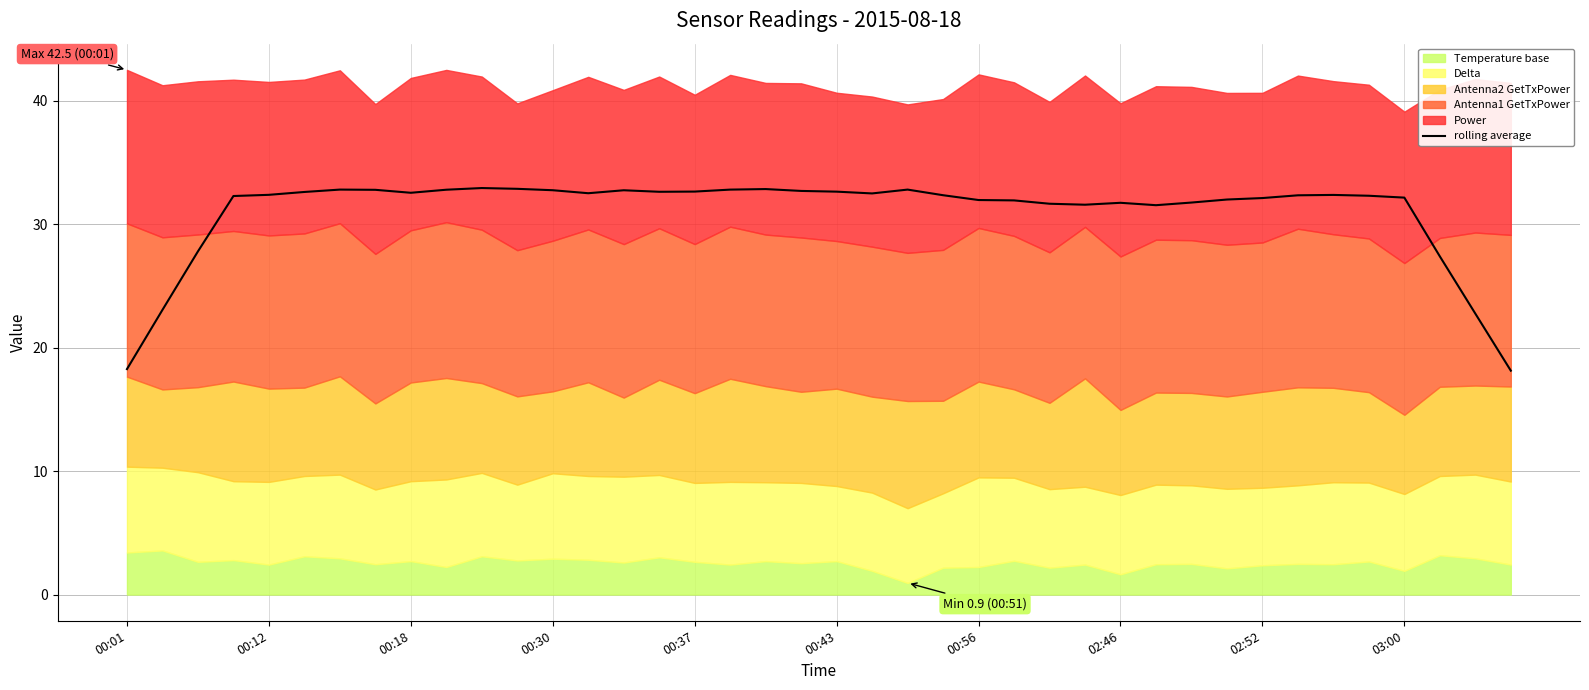

What is the minimum value for rolling average?

18.1